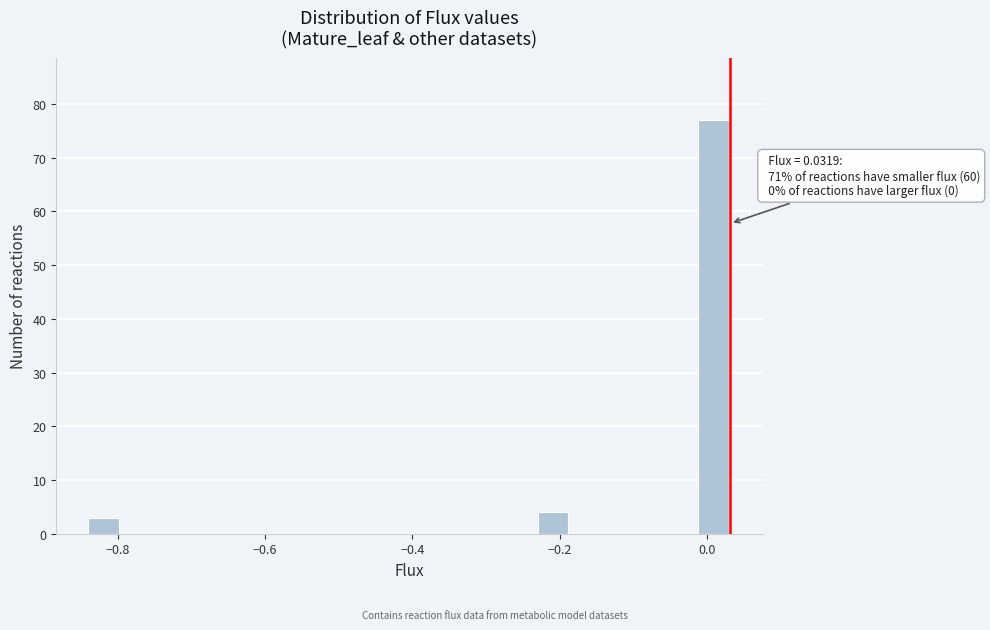

Read against the x-axis, roughly where is the centre of the tallest bar?

0.00